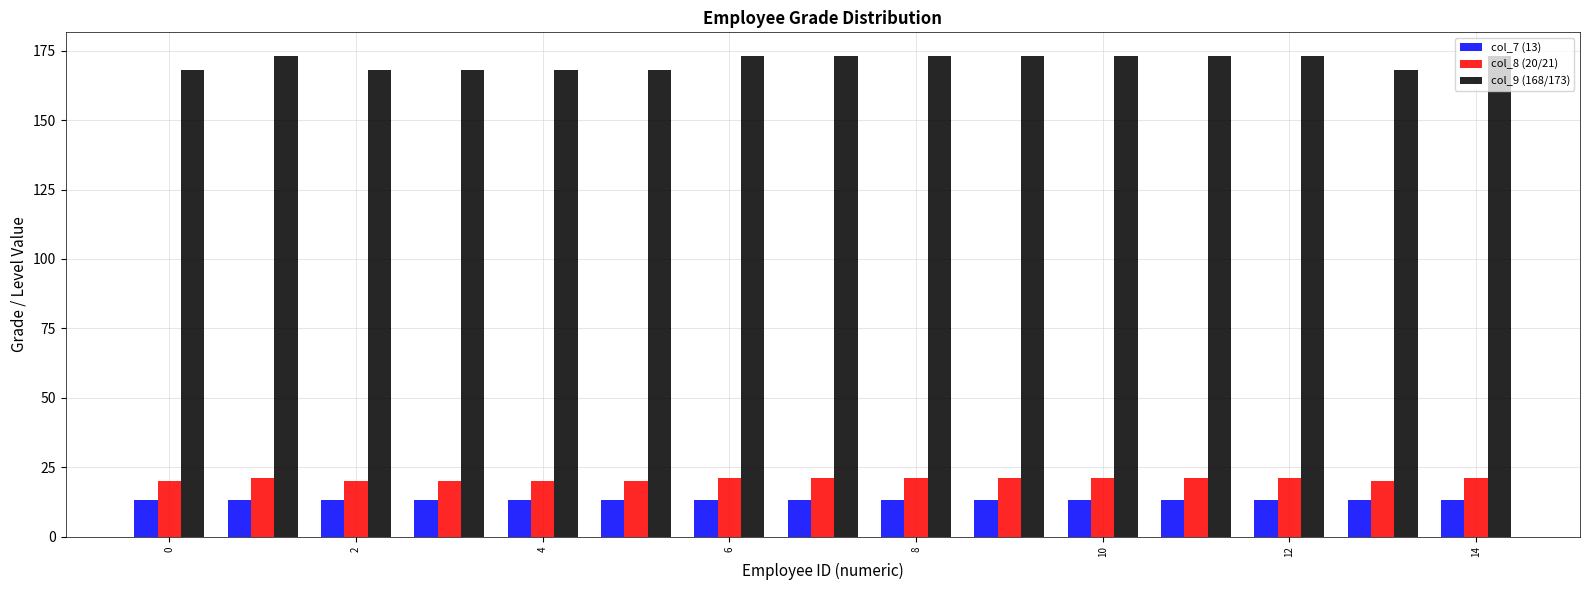

Reading right to left, list all the values displayed in this chart.

col_7 (13): 13	13	13	13	13	13	13	13	13	13	13	13	13	13	13
col_8 (20/21): 21	20	21	21	21	21	21	21	21	20	20	20	20	21	20
col_9 (168/173): 173	168	173	173	173	173	173	173	173	168	168	168	168	173	168